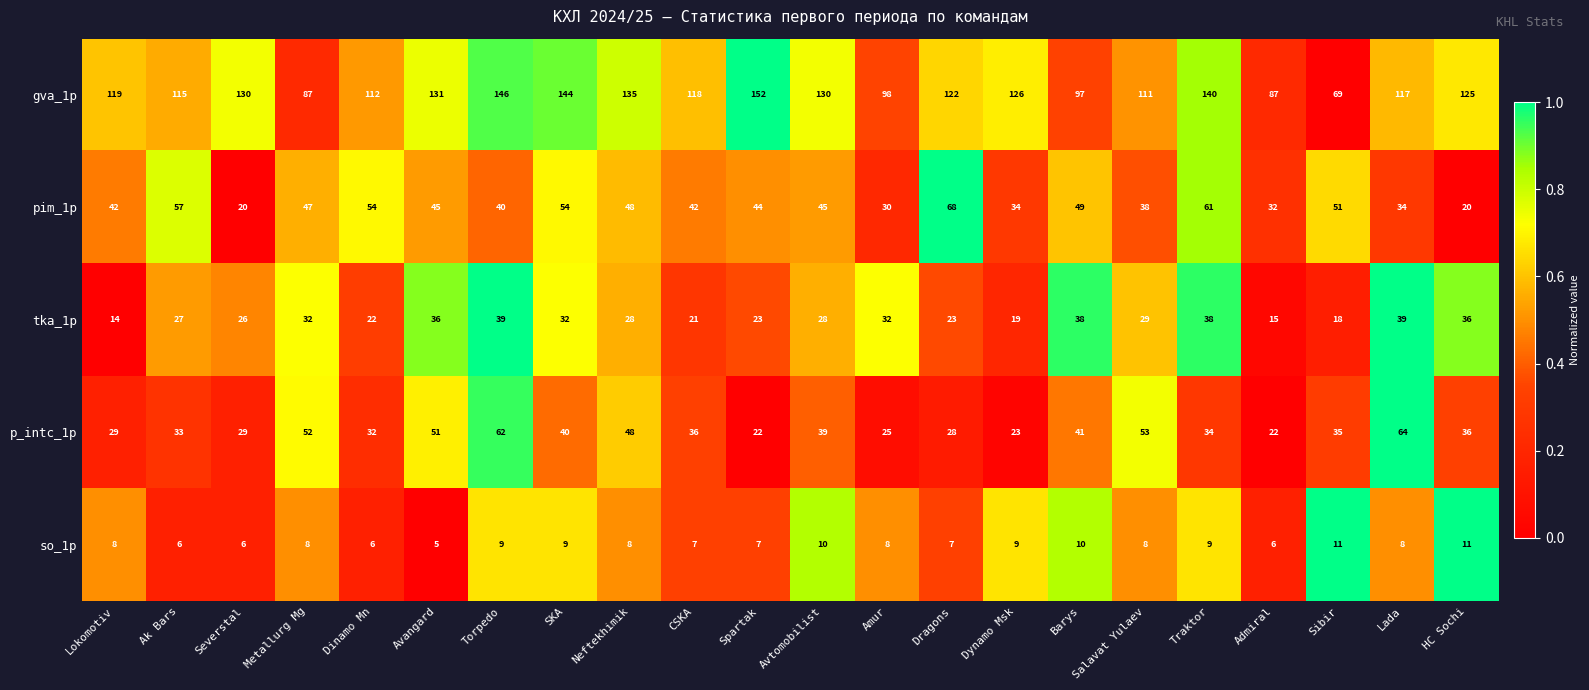

Which series has the largest total across all categories?

gva_1p